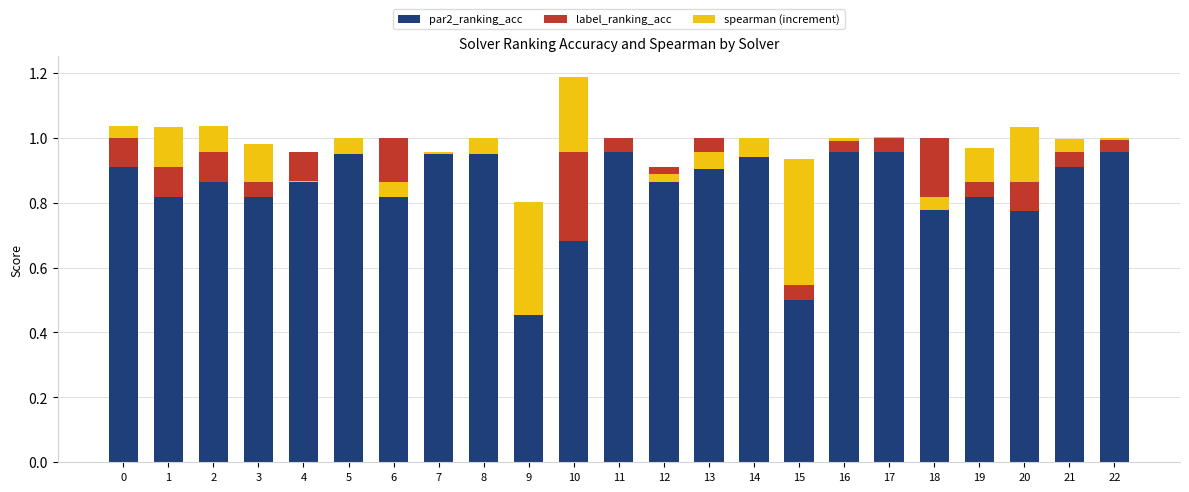

Is it true that par2_ranking_acc equals 0.8 at 1?

True